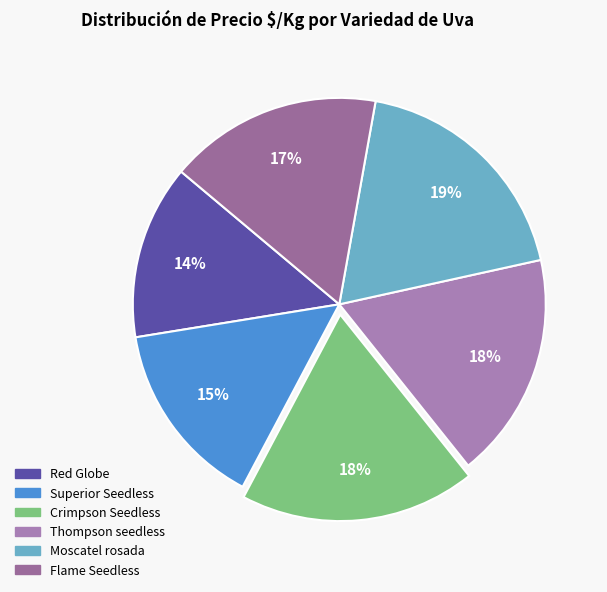

True or false: Thompson seedless accounts for 12% of the total.

False